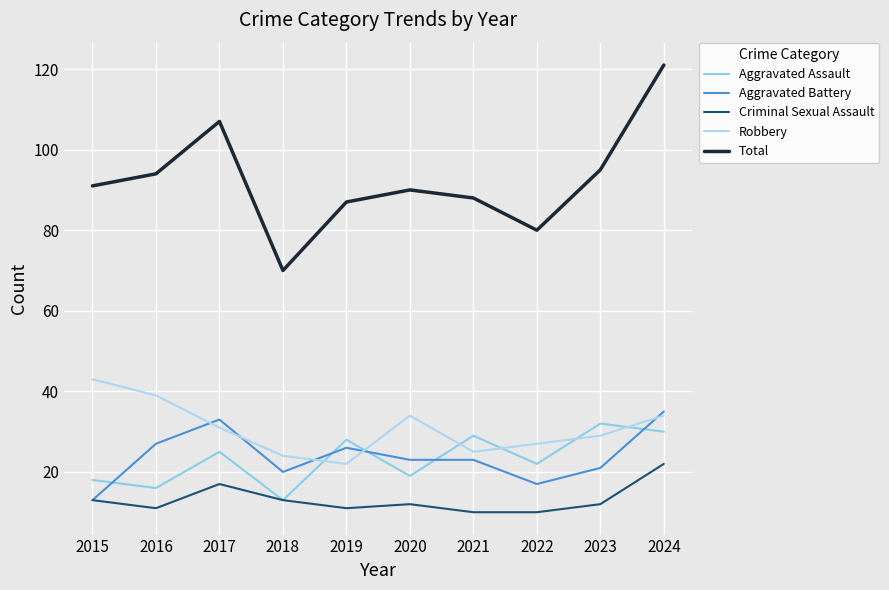

What is the sum of the Aggravated Battery values at 2021 and 2023?

44